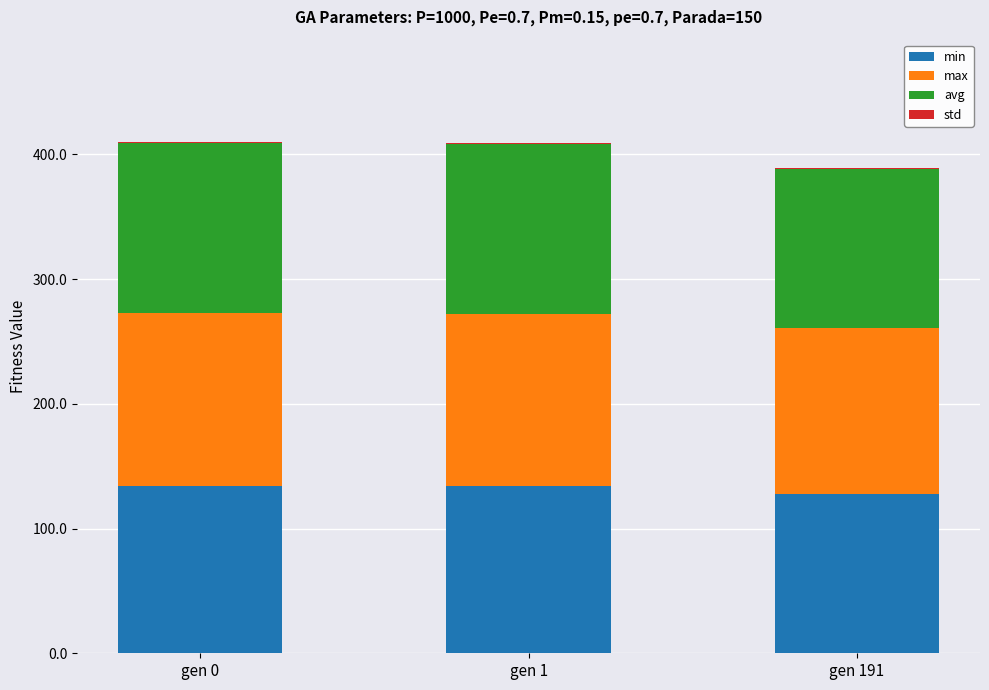

At which label does min first exceed 133?

gen 0